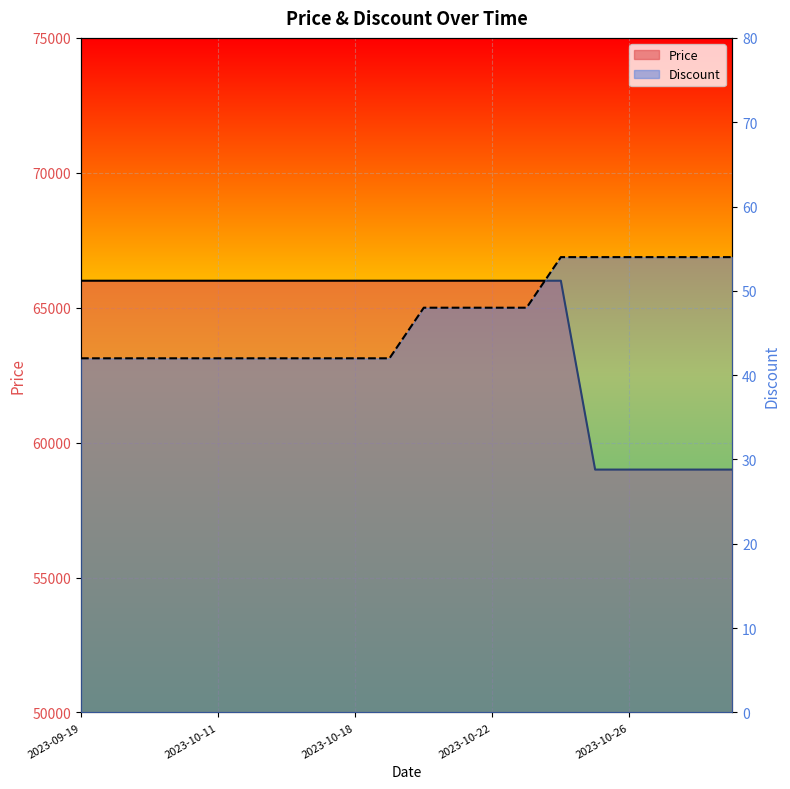

True or false: Price line has a value of 28024 at 5.

False